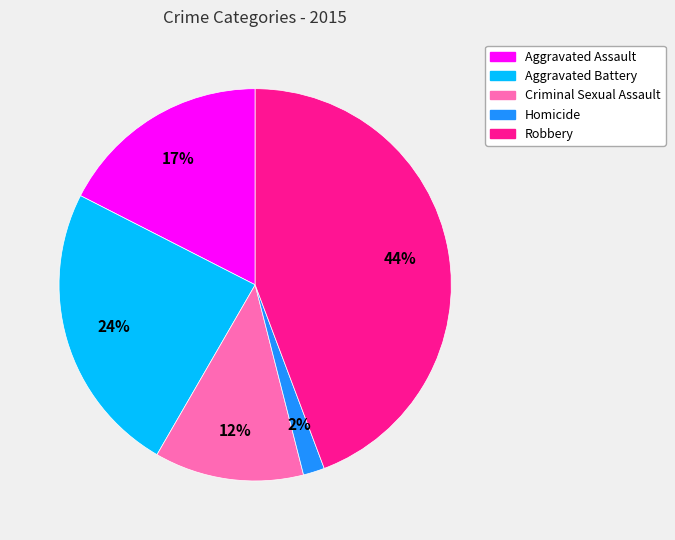

Do Aggravated Assault and Aggravated Battery together represent more than half of the pie?

No